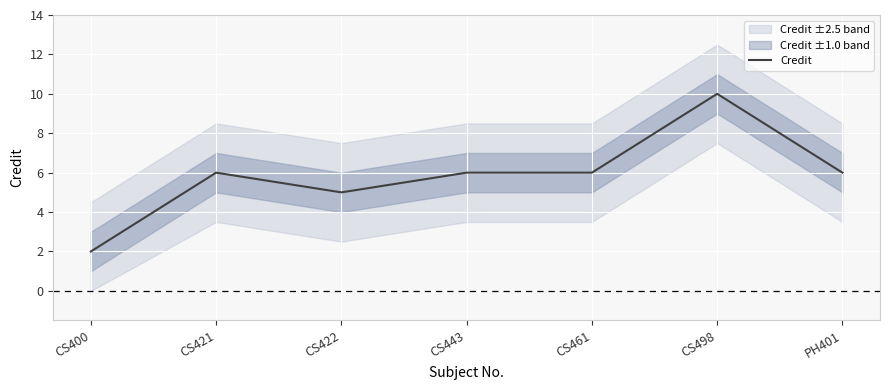

How many points are higher than both their immediate neighbors (excluding endpoints)?

2